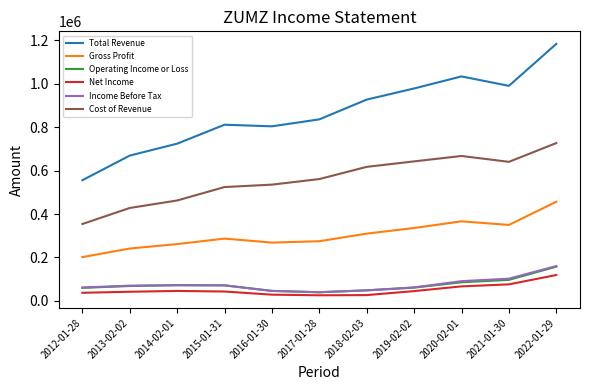

In Total Revenue, how many points are higher than both neighbors (excluding endpoints)?

2